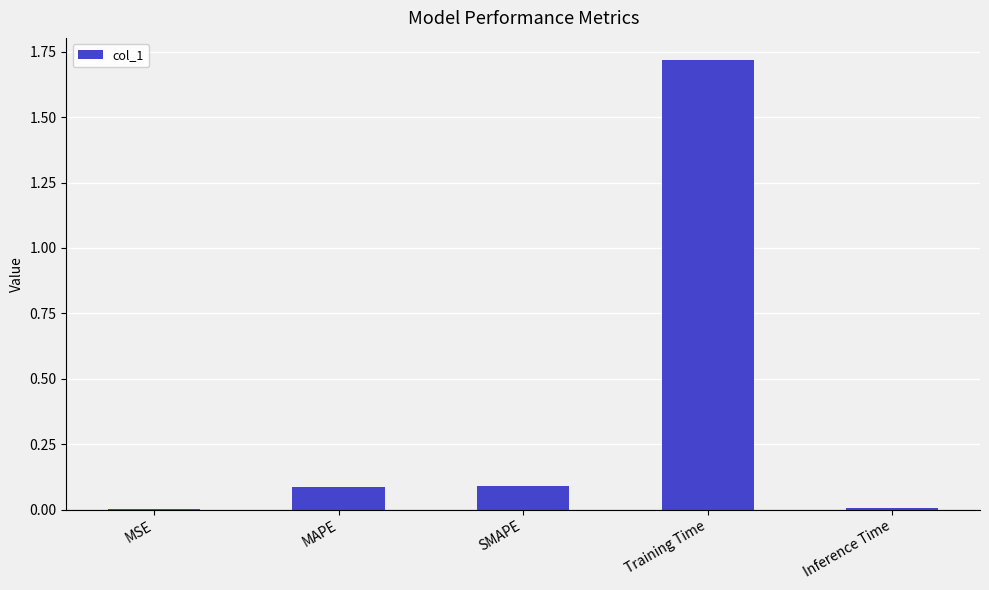

The chart shows a value of 0.1 at SMAPE. True or false?

True